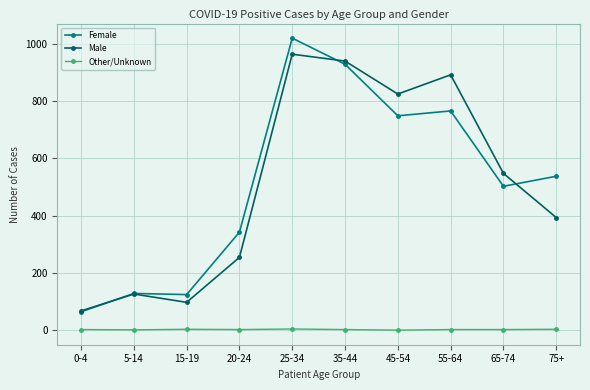

At which category is the sum across all series the highest?

25-34